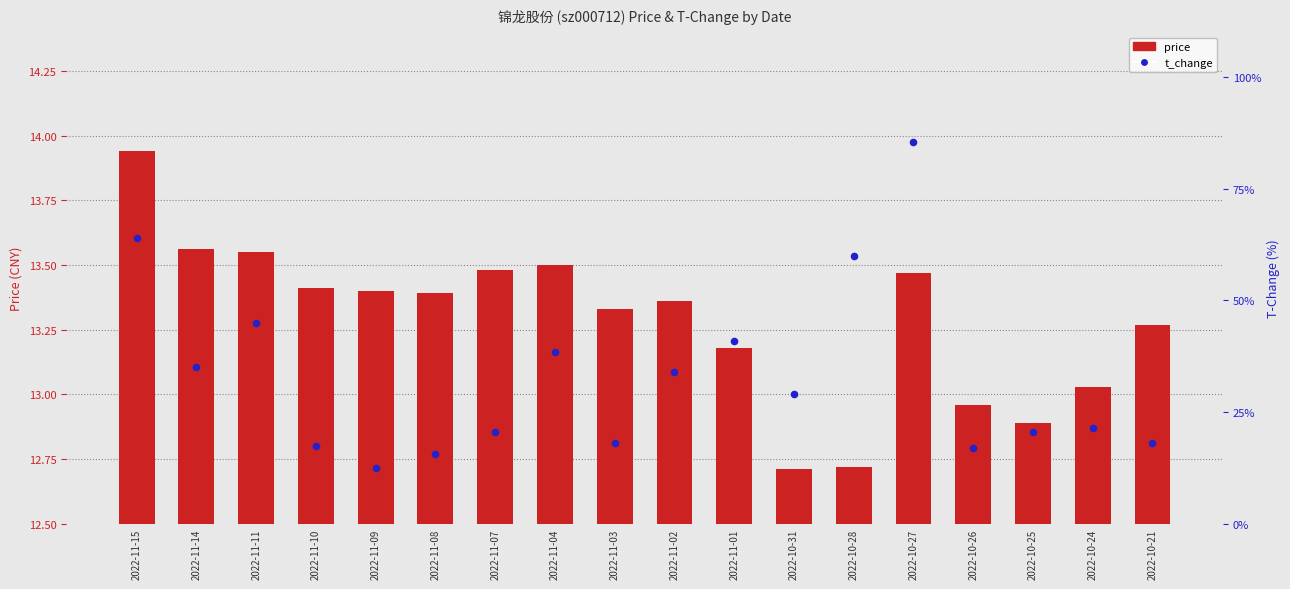

Which series has the largest total across all categories?

price